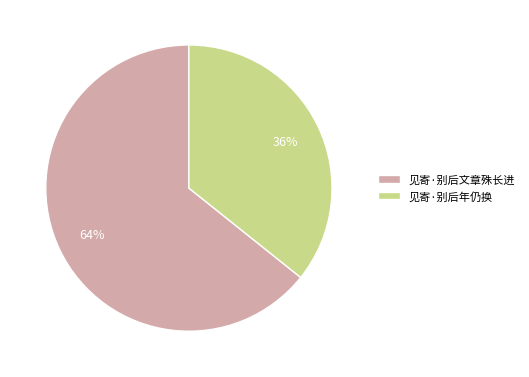

Is there a majority slice in this chart?

Yes